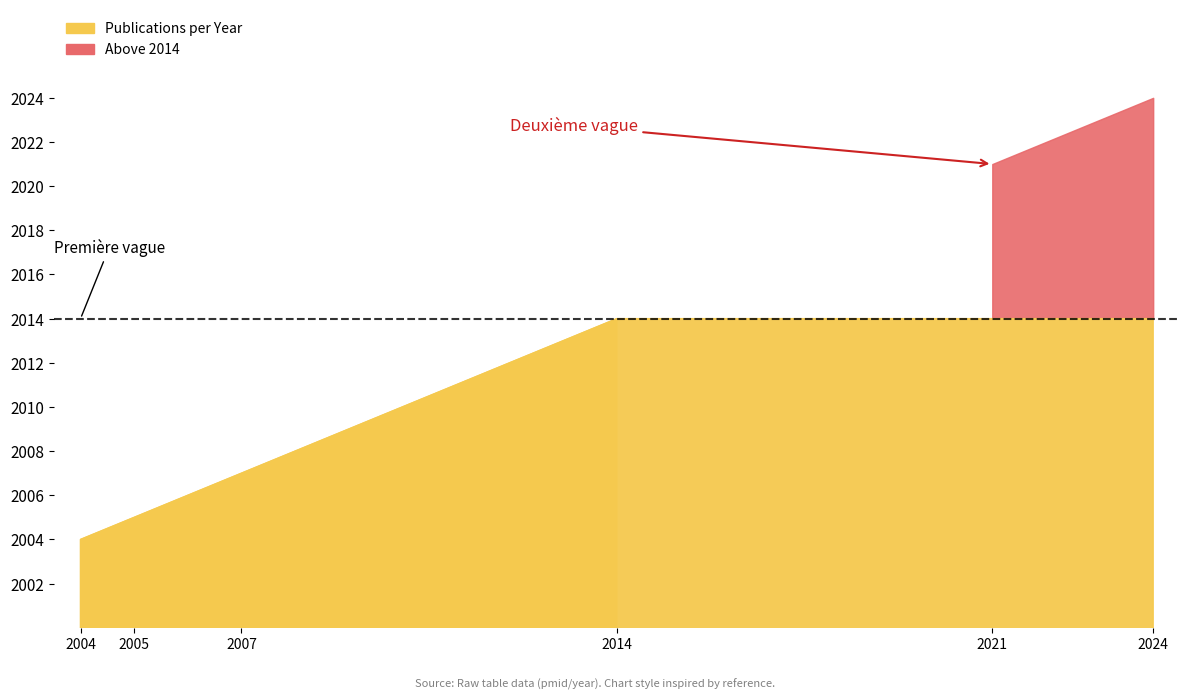

True or false: the data shows 1381 at 2014.

False